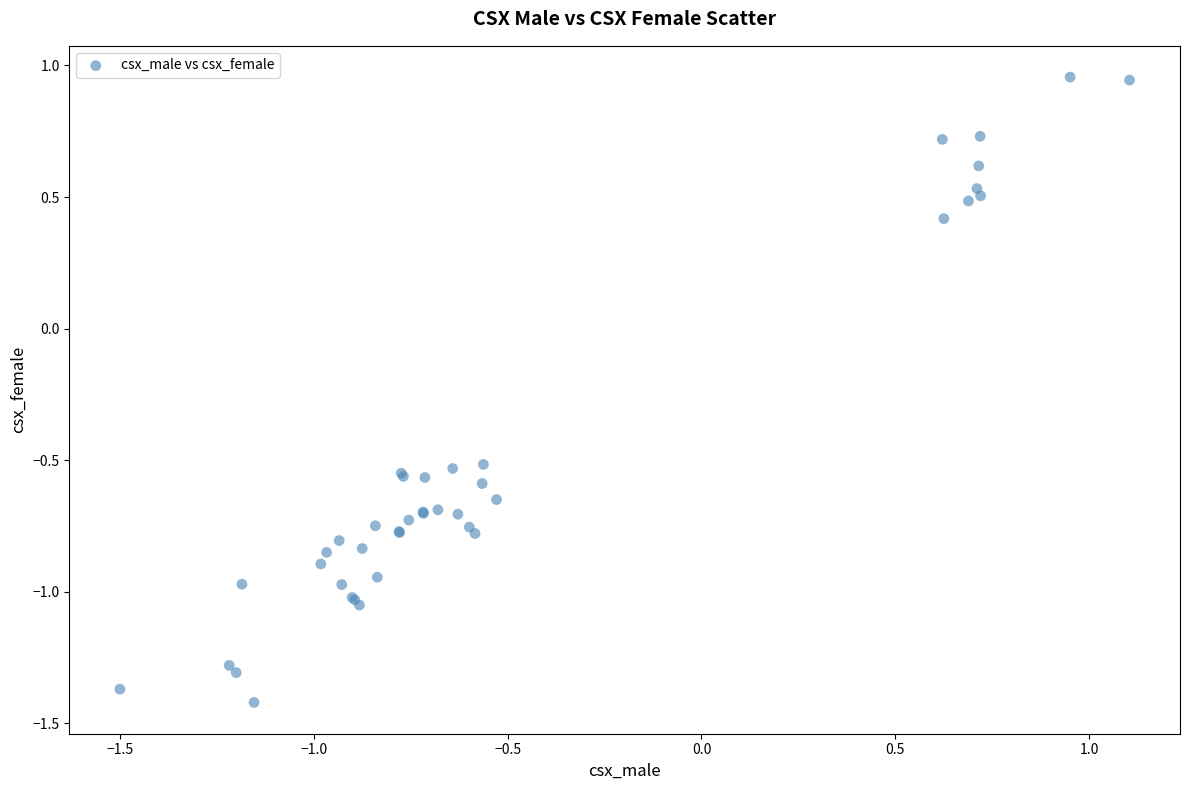

What Y value in the scatter plot is closest to 0?

0.4